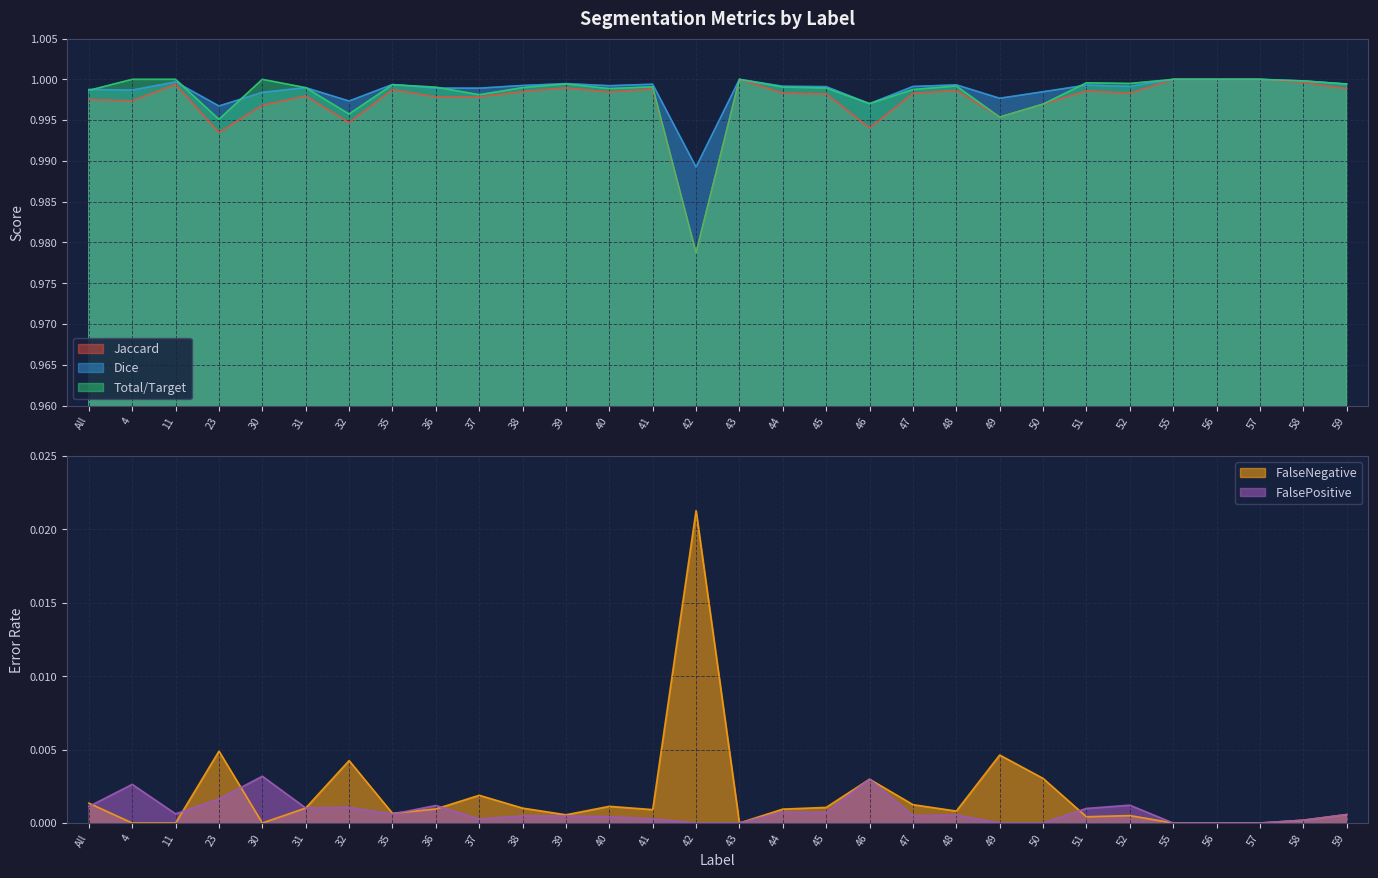

At which label is Dice closest to 0?

42